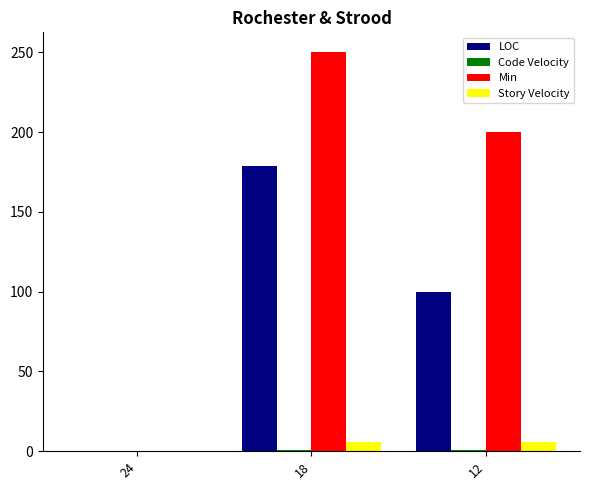

The Min series shows 250.0 at 18. True or false?

True